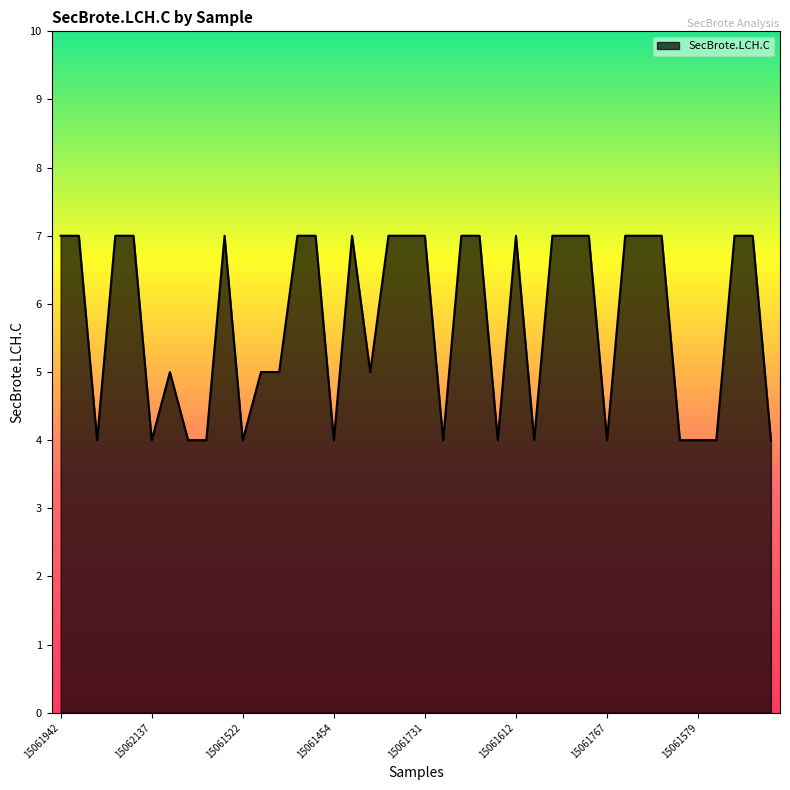

What is the minimum value shown in the chart?

4